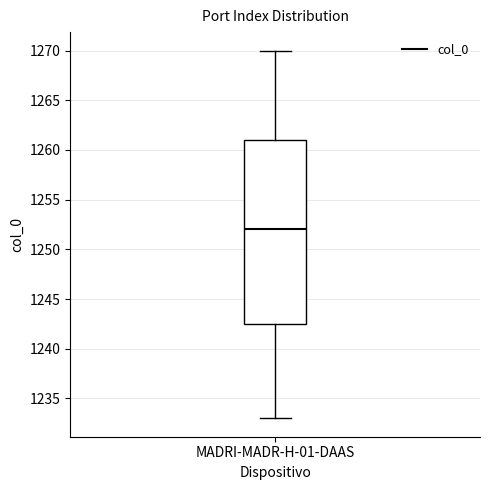

Read this box plot against the y-axis: the position of the median line, the range covered by the box, and the ends of both whiskers. The values are not printed on the chart, so give them approximately, as read against the axis.

median 1252.0, box 1242.5 to 1261.0, whiskers 1233.0 to 1270.0